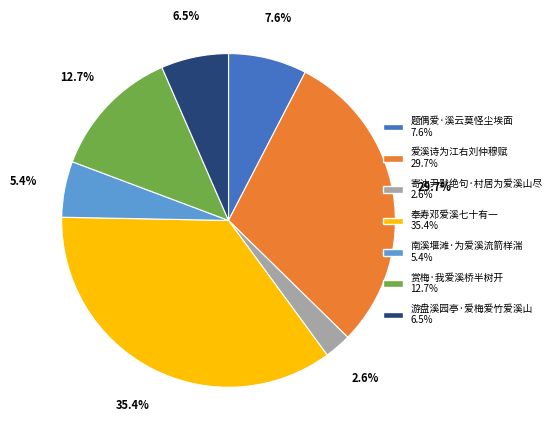

To the nearest percent, what is the difference between the largest and smallest slice percentages?

33%